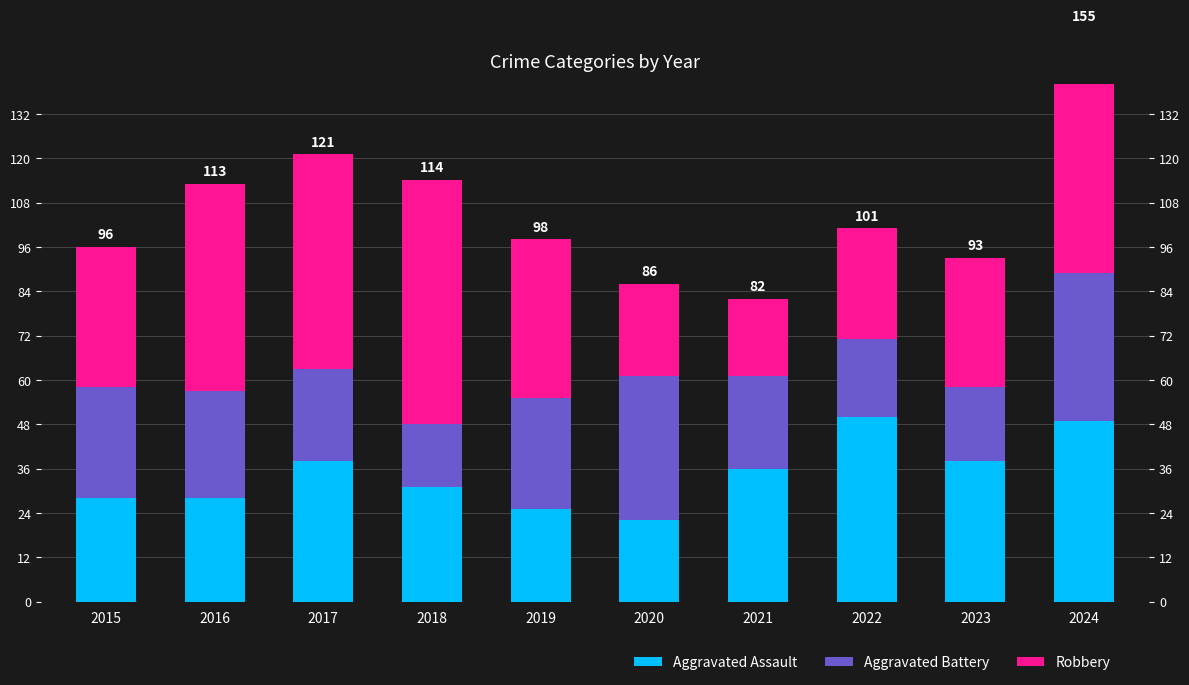

Are the bars horizontal?

No